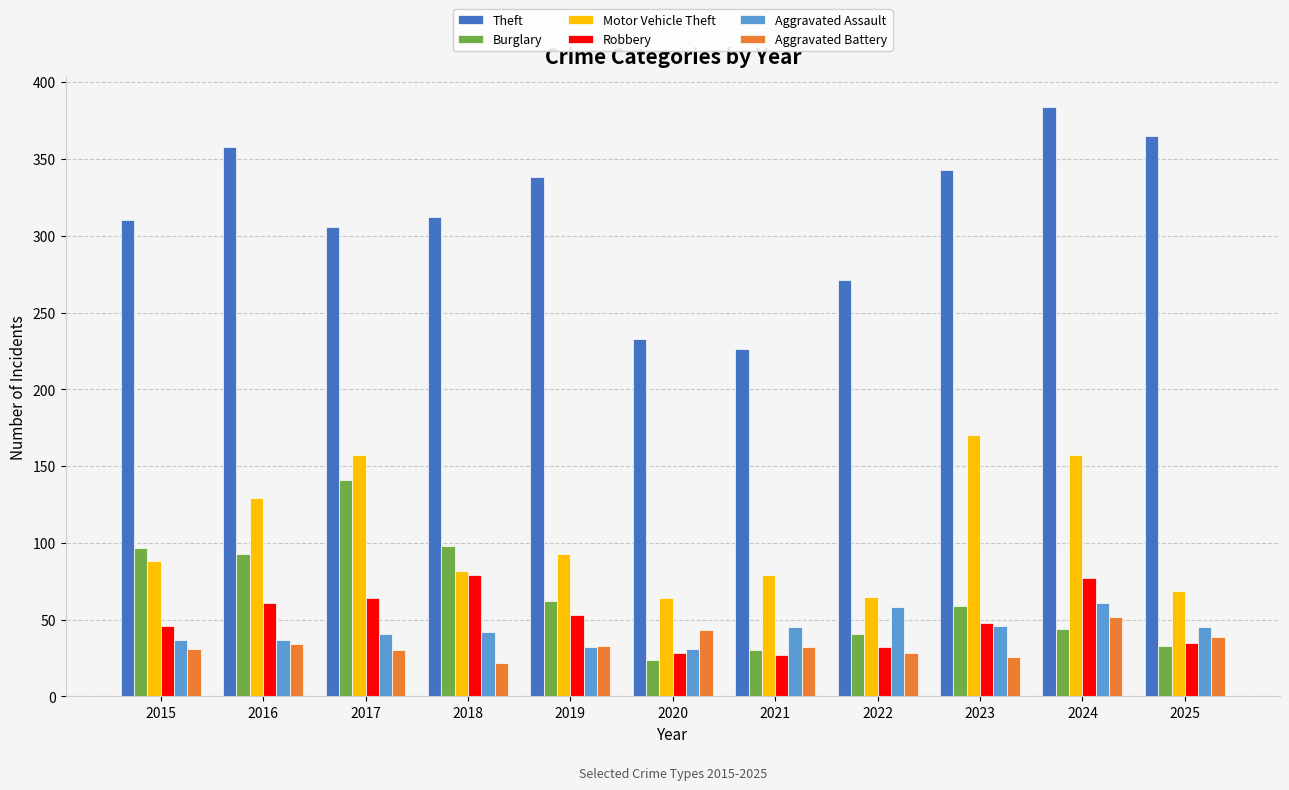

What is the minimum value shown in the chart?

22